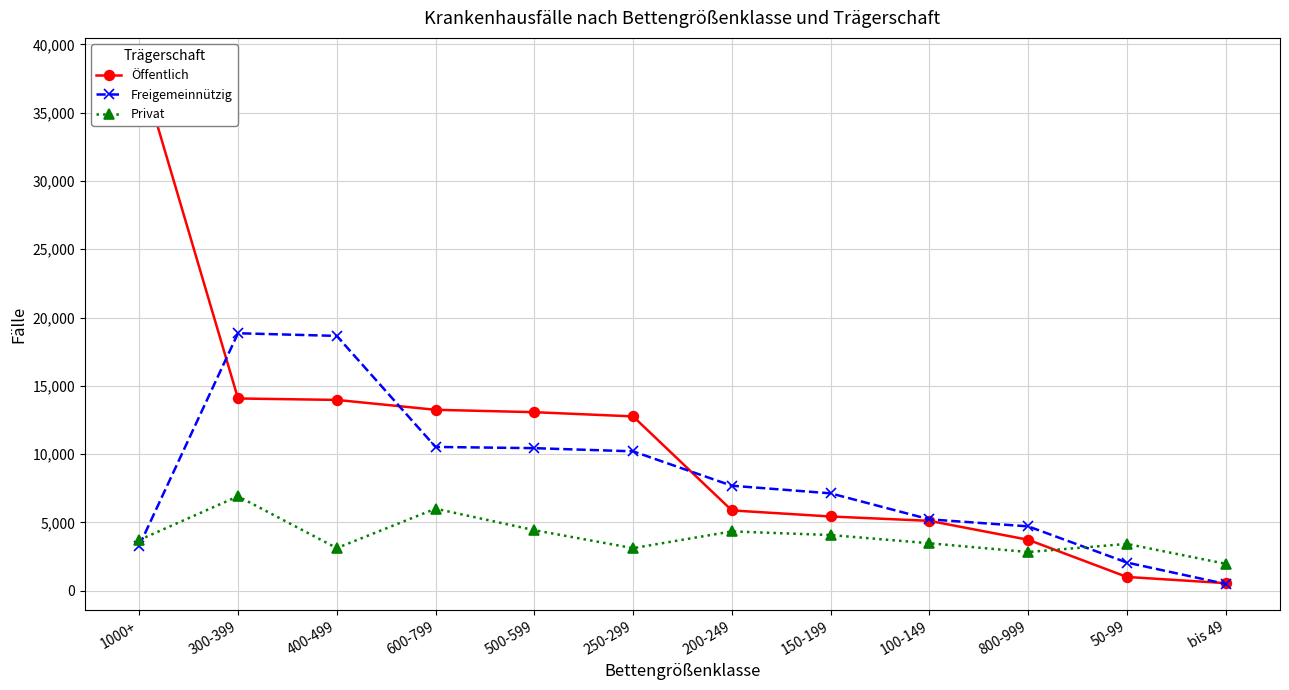

Reading right to left, what are all the values shown in this chart?

Öffentlich: bis 49=554	50-99=1007	800-999=3730	100-149=5115	150-199=5433	200-249=5879	250-299=12762	500-599=13070	600-799=13246	400-499=13968	300-399=14074	1000+=38570
Freigemeinnützig: bis 49=493	50-99=2061	800-999=4710	100-149=5225	150-199=7128	200-249=7686	250-299=10204	500-599=10436	600-799=10526	400-499=18655	300-399=18849	1000+=3290
Privat: bis 49=1969	50-99=3427	800-999=2831	100-149=3474	150-199=4075	200-249=4341	250-299=3115	500-599=4431	600-799=6005	400-499=3119	300-399=6912	1000+=3714